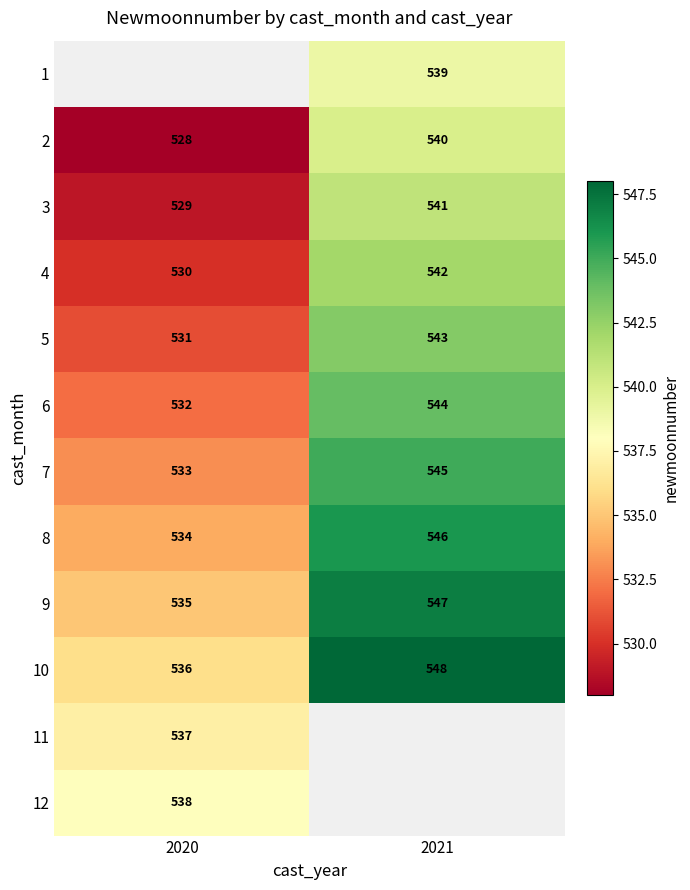

Is it true that 1 equals 271.6 at 2021?

False